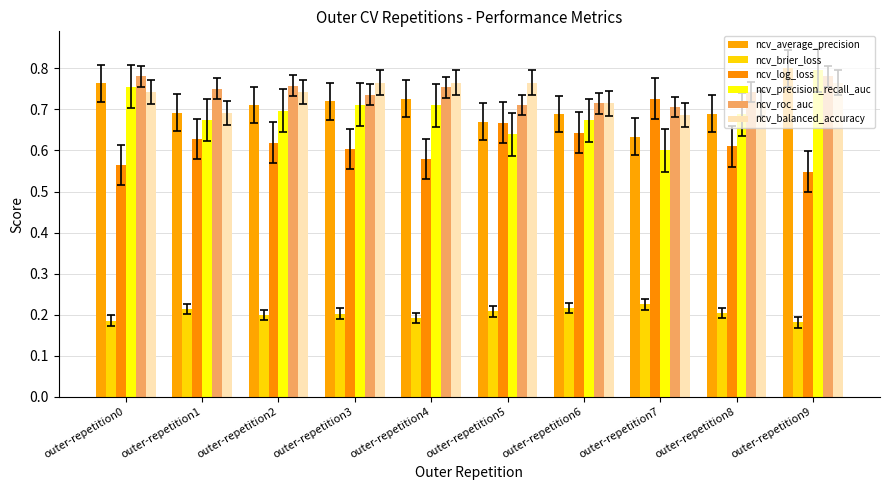

What is the sum of the ncv_balanced_accuracy values at outer-repetition6 and outer-repetition7?

1.4